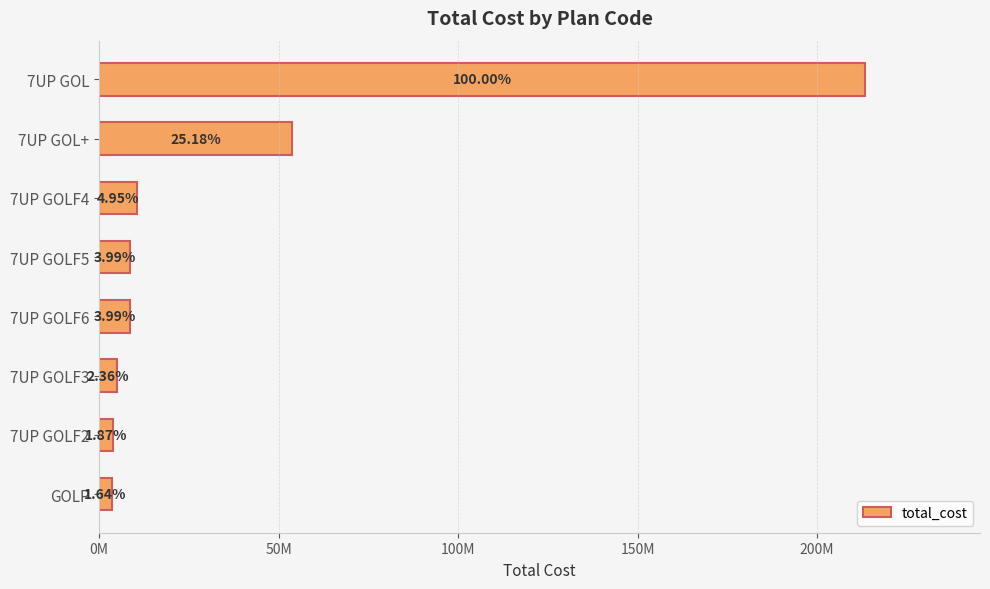

Are the bars horizontal?

Yes